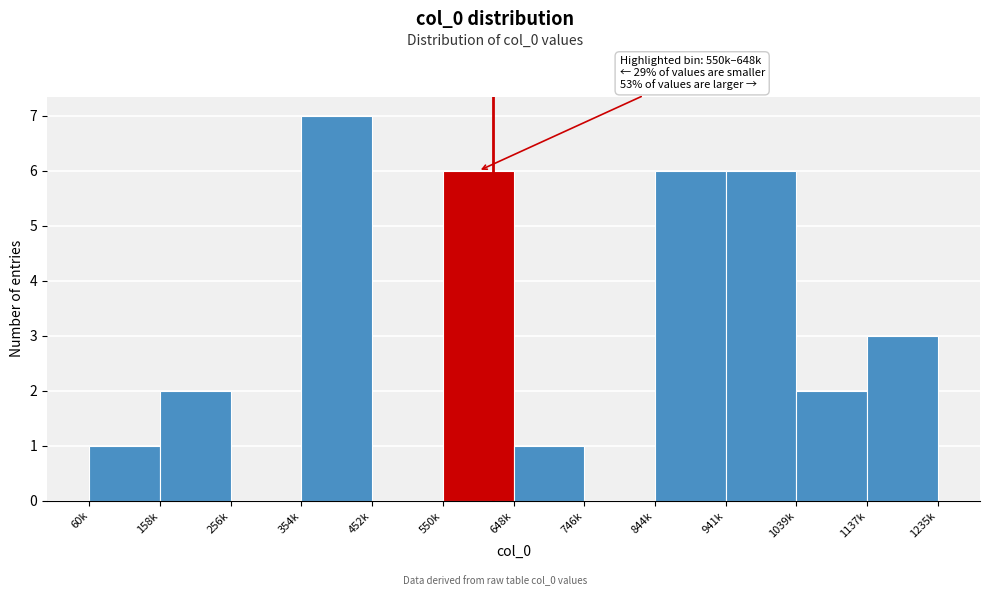

Reading right to left, what are all the values shown in this chart?

1137k=3	1039k=2	941k=6	844k=6	746k=0	648k=1	550k=6	452k=0	354k=7	256k=0	158k=2	60k=1